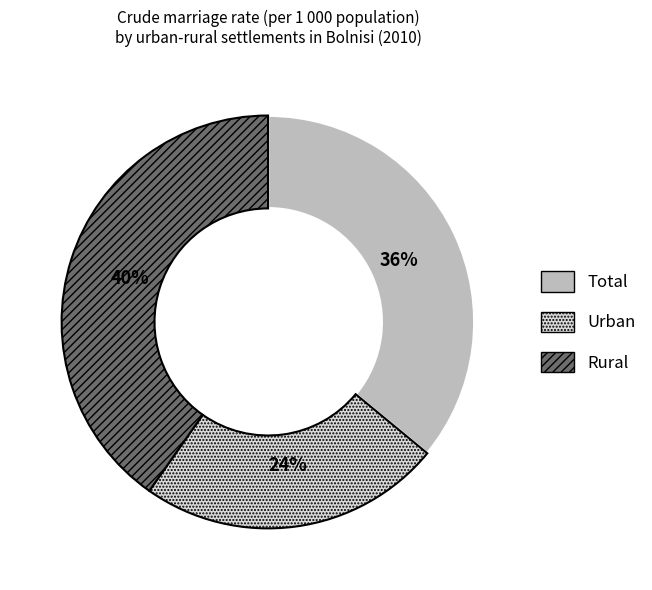

To the nearest percent, what is the difference between the Total and Rural slice percentages?

4%